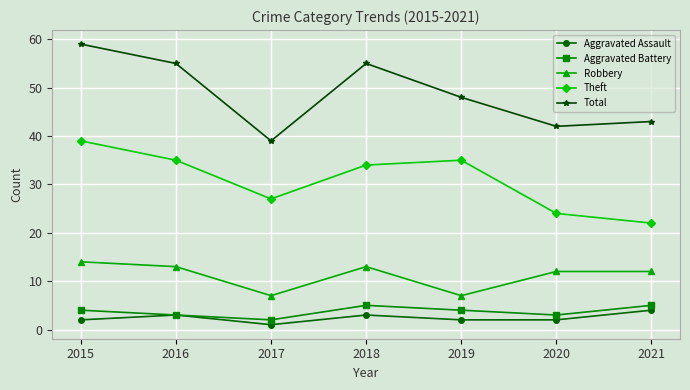

What is the average value of the Robbery series?

11